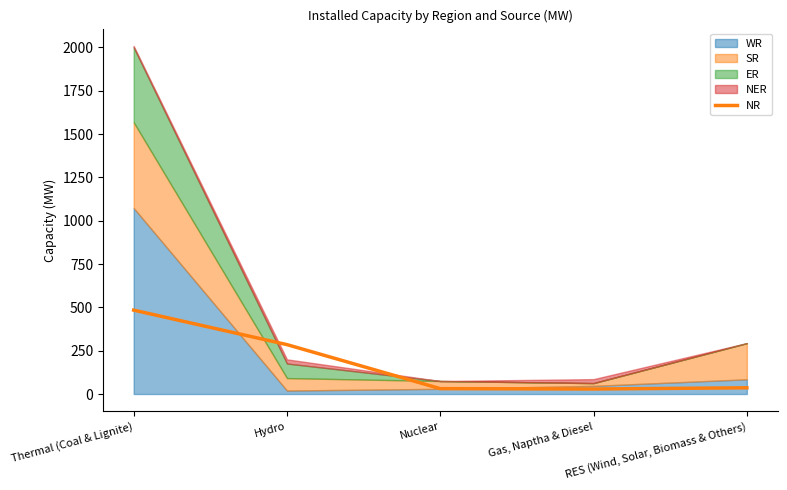

Reading left to right, list all the values displayed in this chart.

484	285	31	29	36